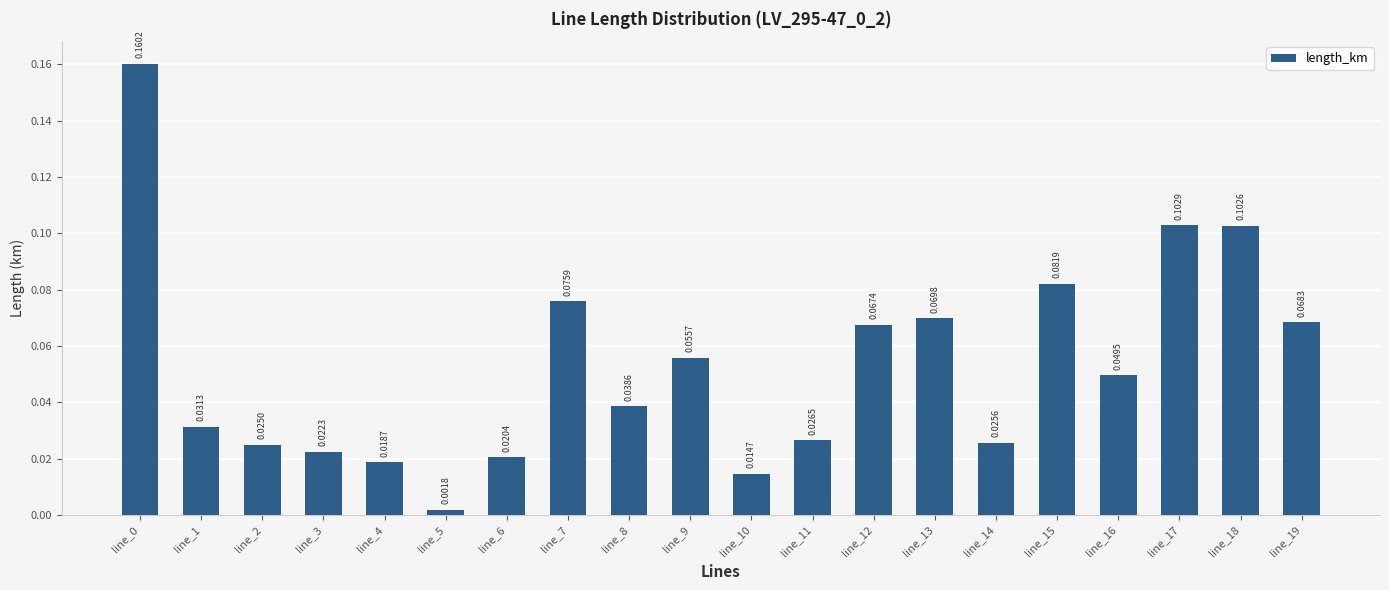

What is the sum of all values?

1.1